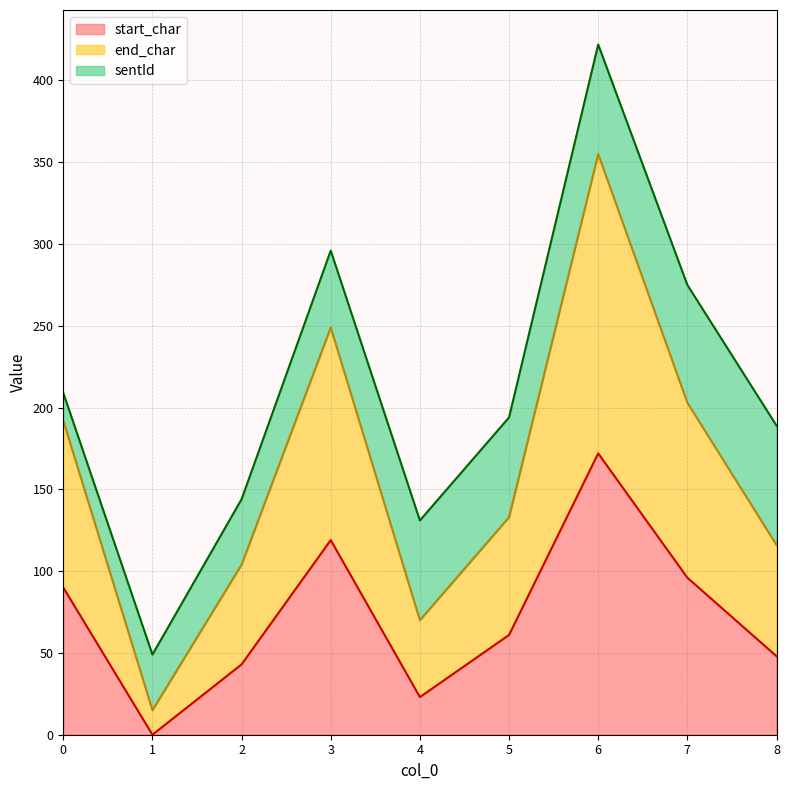

True or false: end_char and start_char intersect in this chart.

False